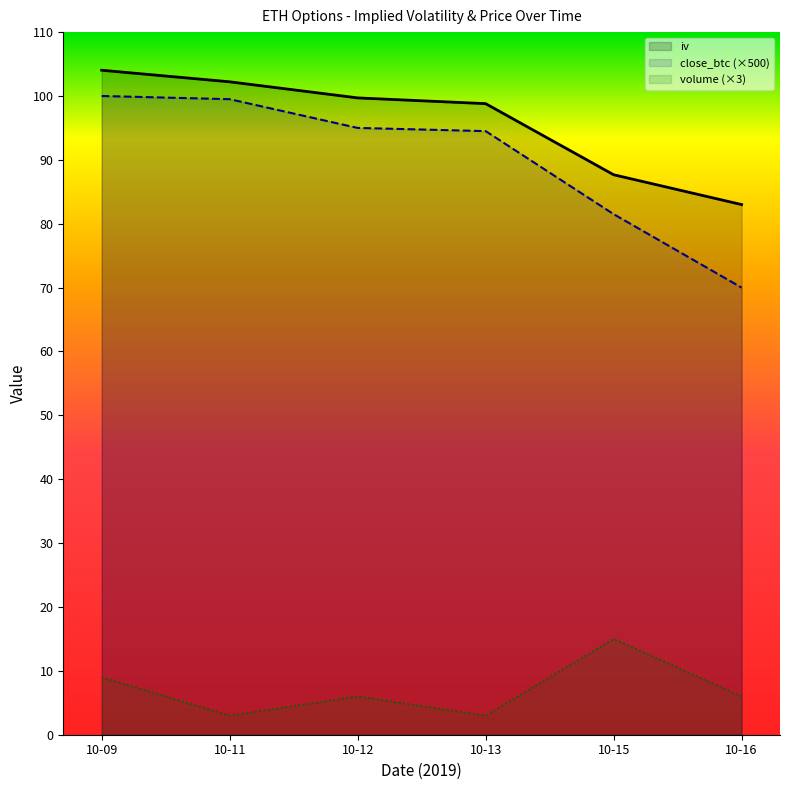

The close_btc (×500) series shows 25.2 at 10-09. True or false?

False